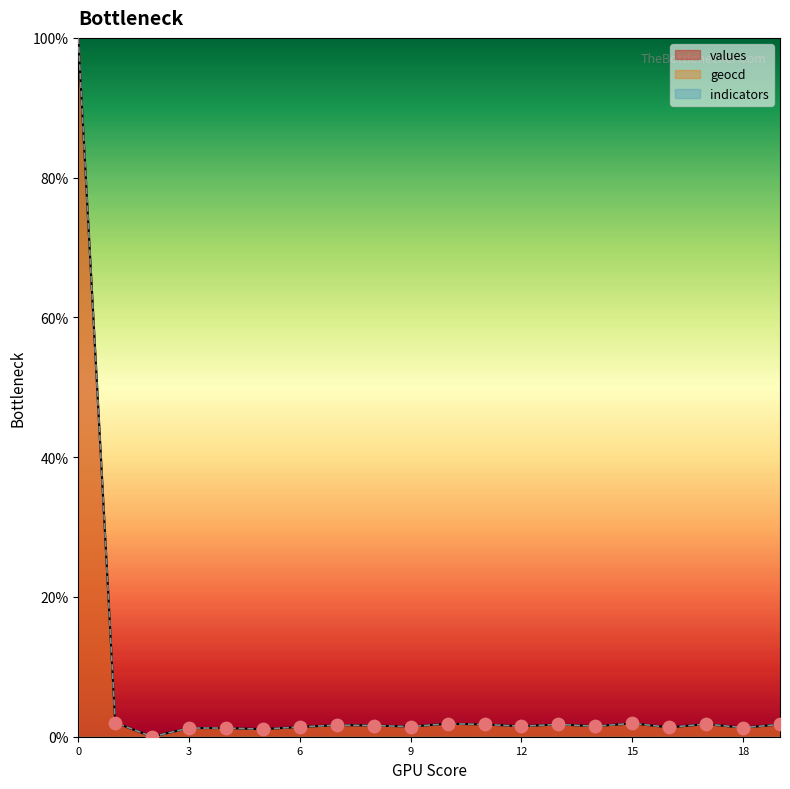

Which series has the largest Y range (max minus min)?

values